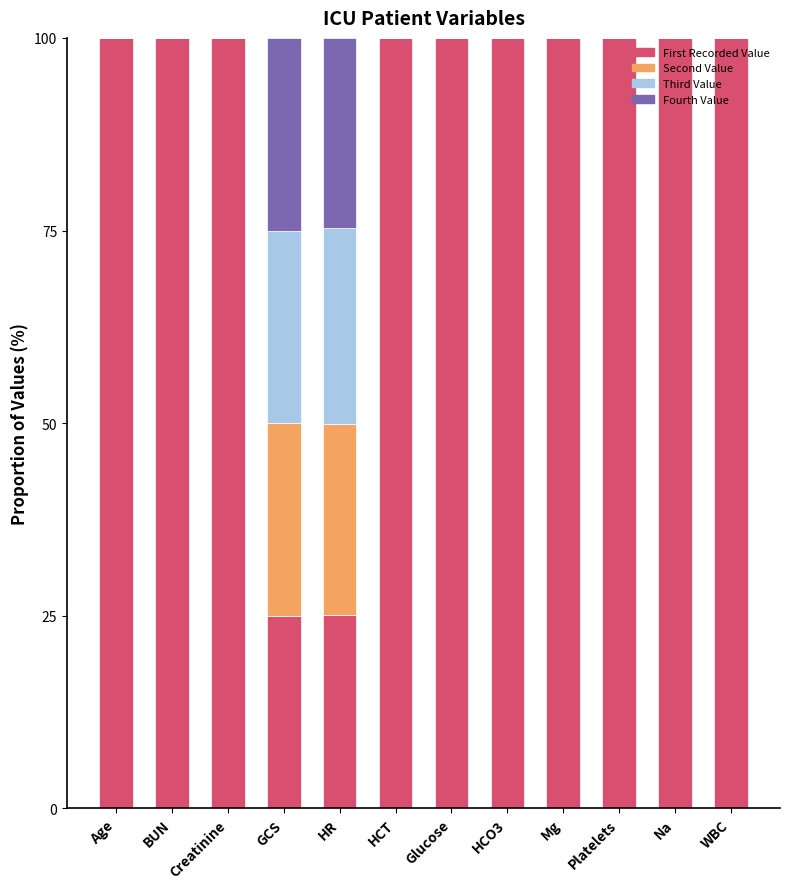

What is the total value across all series at HCO3?

100.0